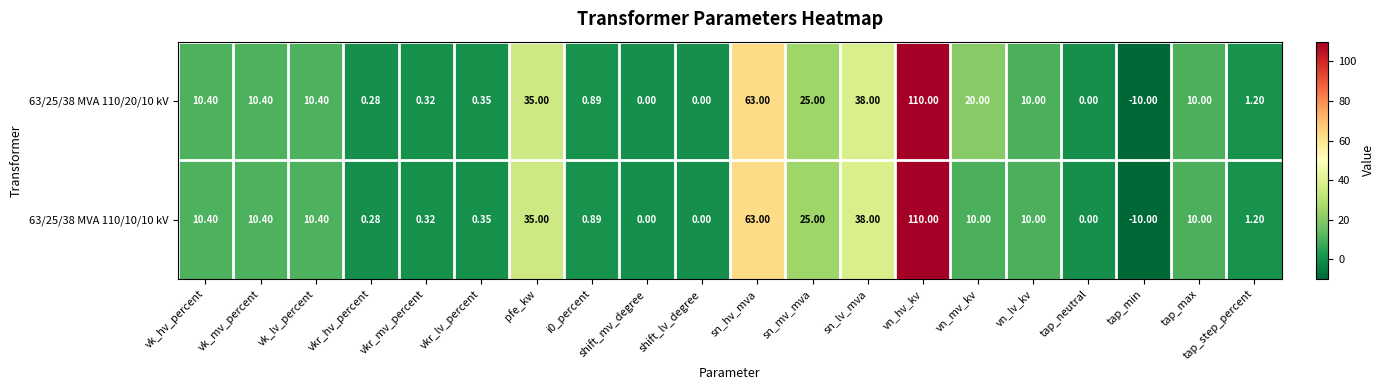

At which label is 63/25/38 MVA 110/10/10 kV closest to 50?

sn_lv_mva